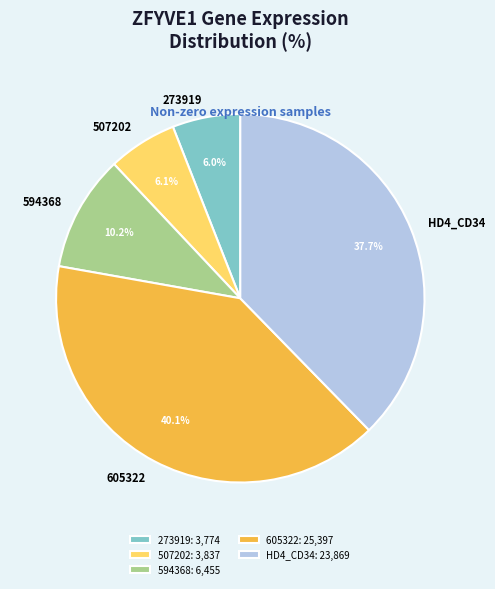

Is there a majority slice in this chart?

No